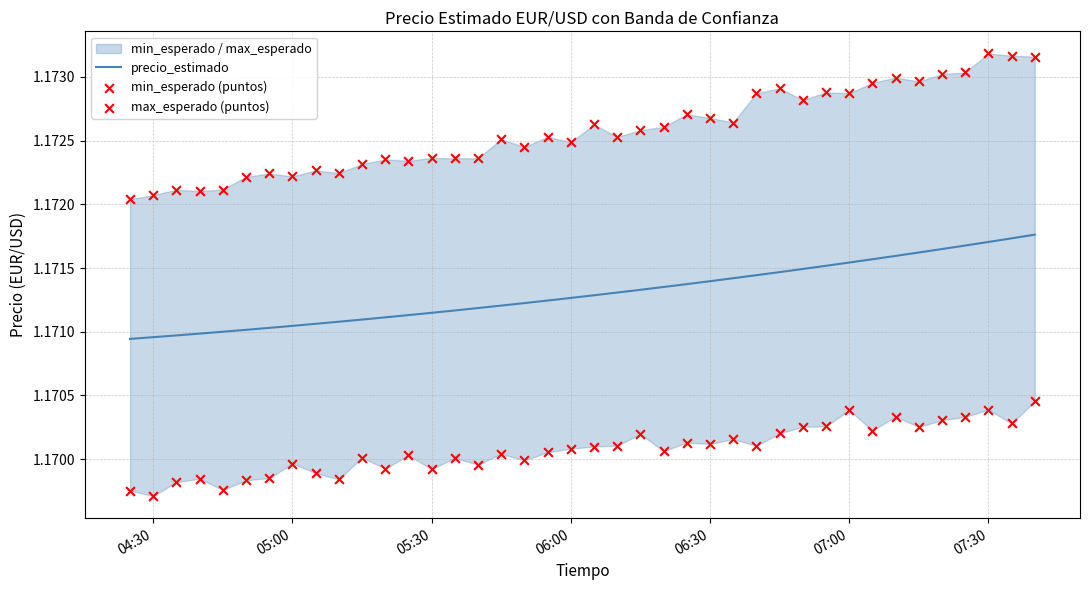

Which series has the widest spread of Y values?

max_esperado (puntos)